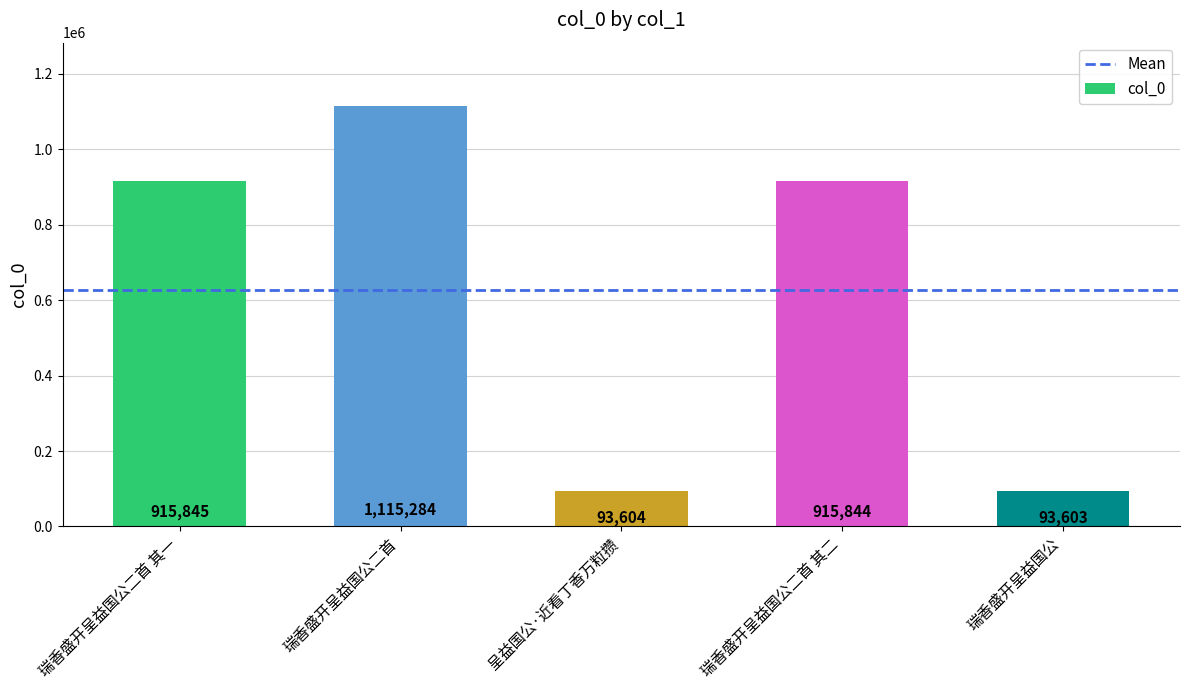

Rank the categories by value from highest to lowest.

瑞香盛开呈益国公二首, 瑞香盛开呈益国公二首 其一, 瑞香盛开呈益国公二首 其二, 呈益国公·近看丁香万粒攒, 瑞香盛开呈益国公